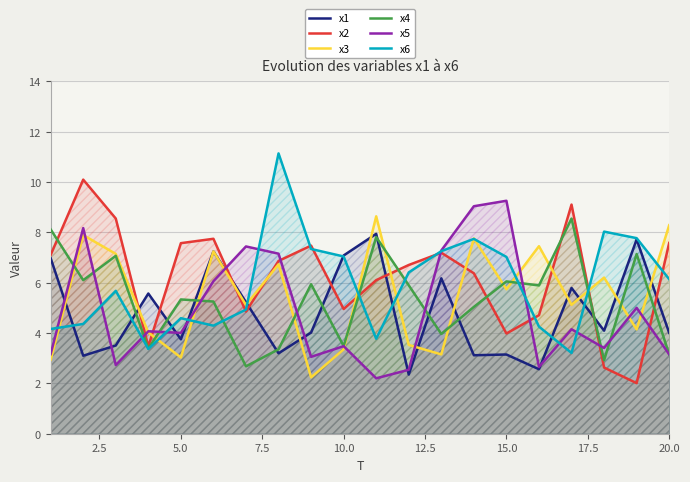

At 5.0, list the series in order from smallest to largest.

x3, x1, x5, x6, x4, x2